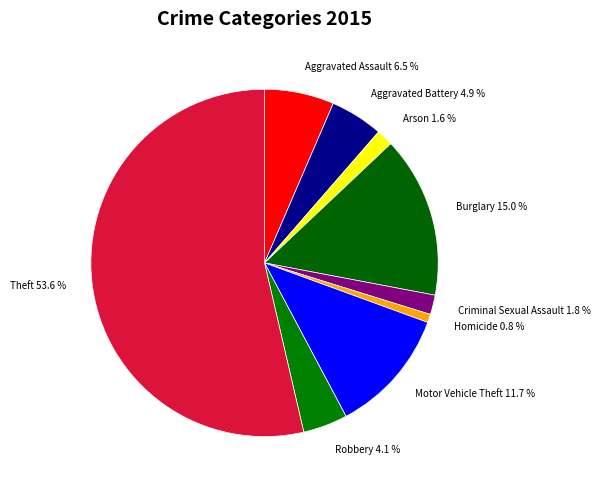

Which has a higher value, Motor Vehicle Theft or Burglary?

Burglary